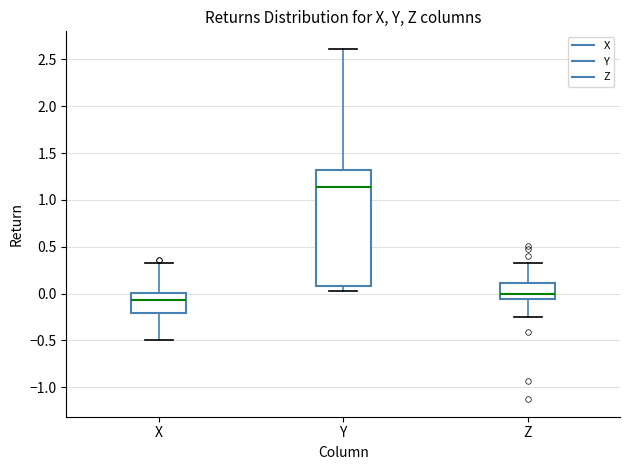

Which box has the lowest median line?

X